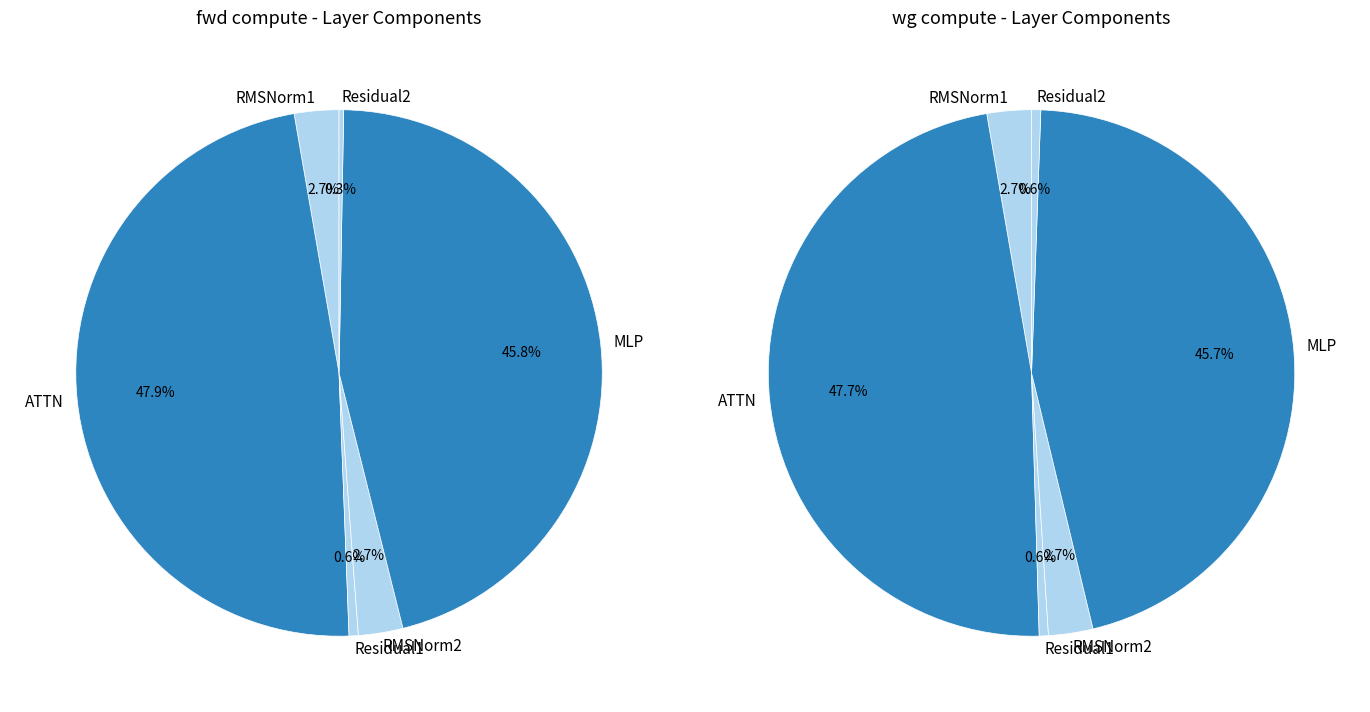

Which slice is the smallest?

Residual2